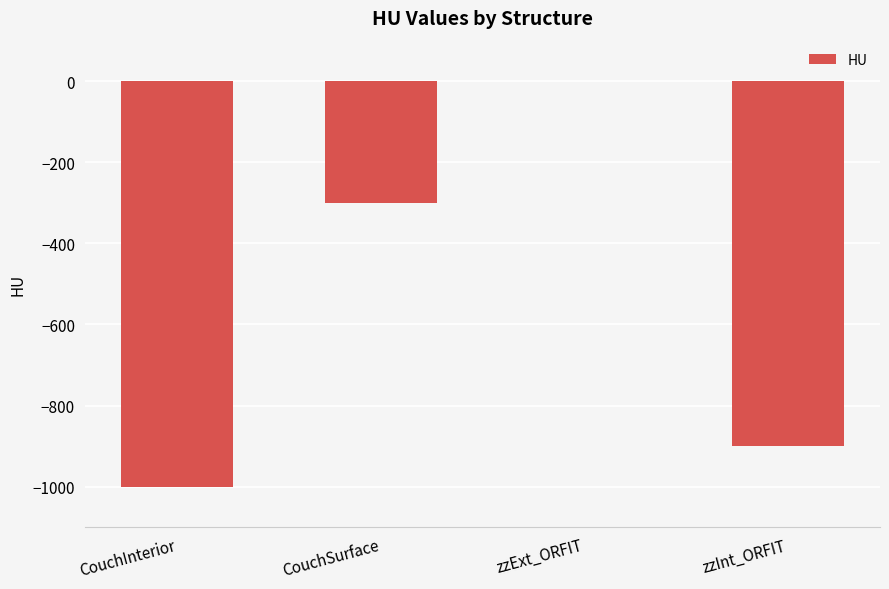

What is the sum of all values?

-2200